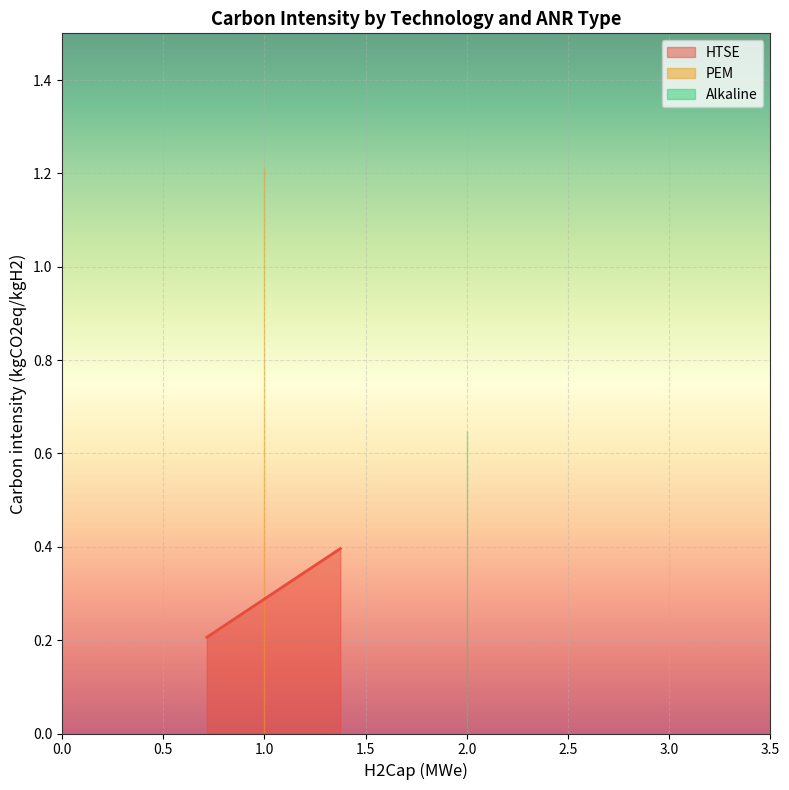

What is the maximum value for HTSE?

0.4